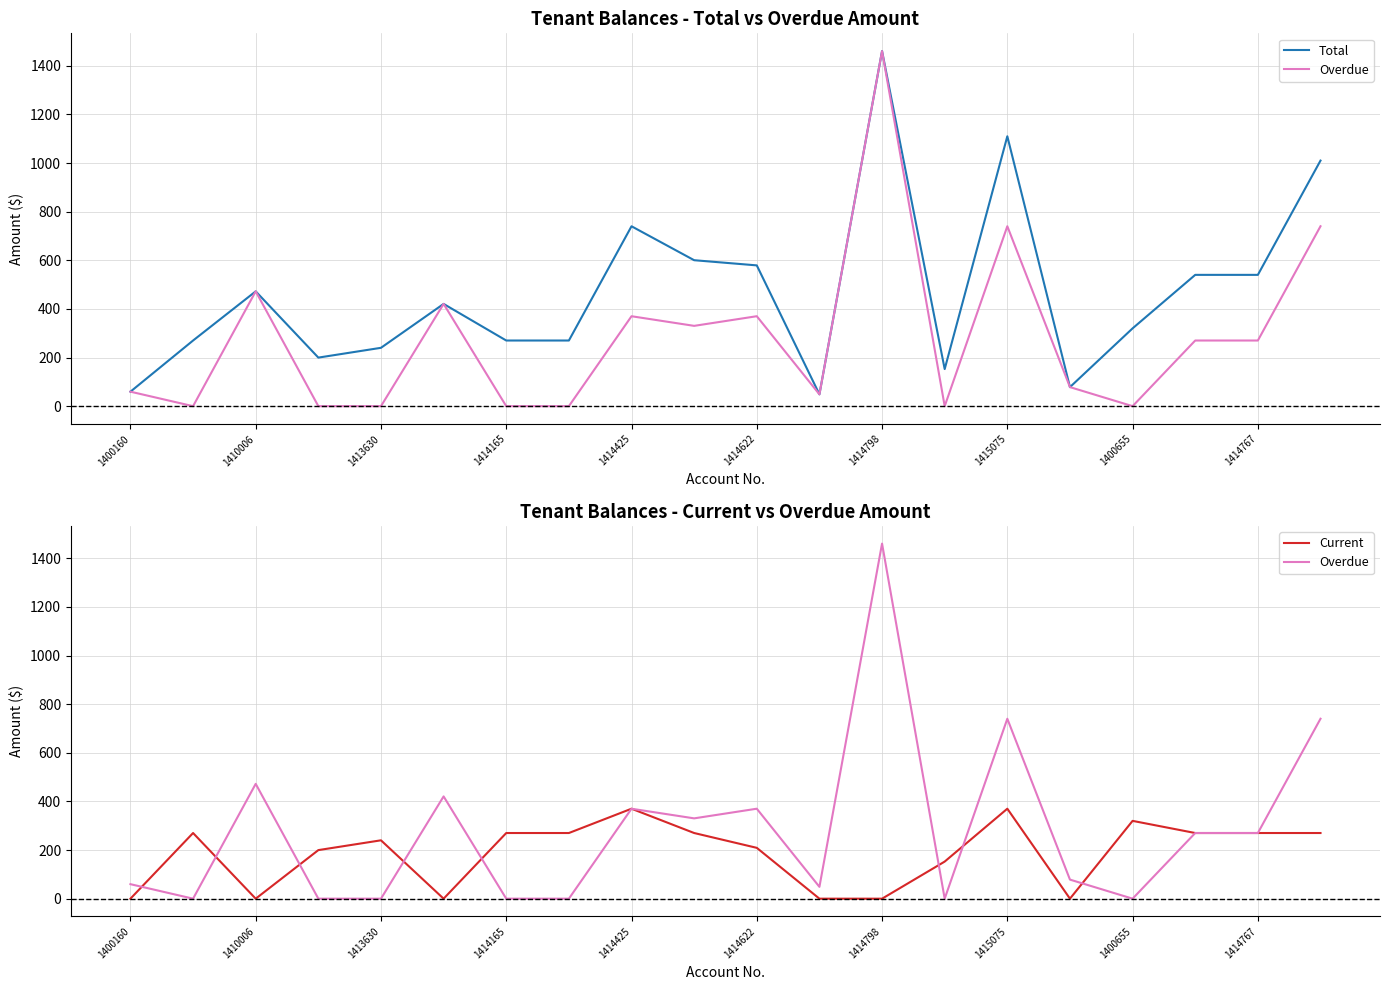

The value of Overdue at 1414622 is 94.0. True or false?

False